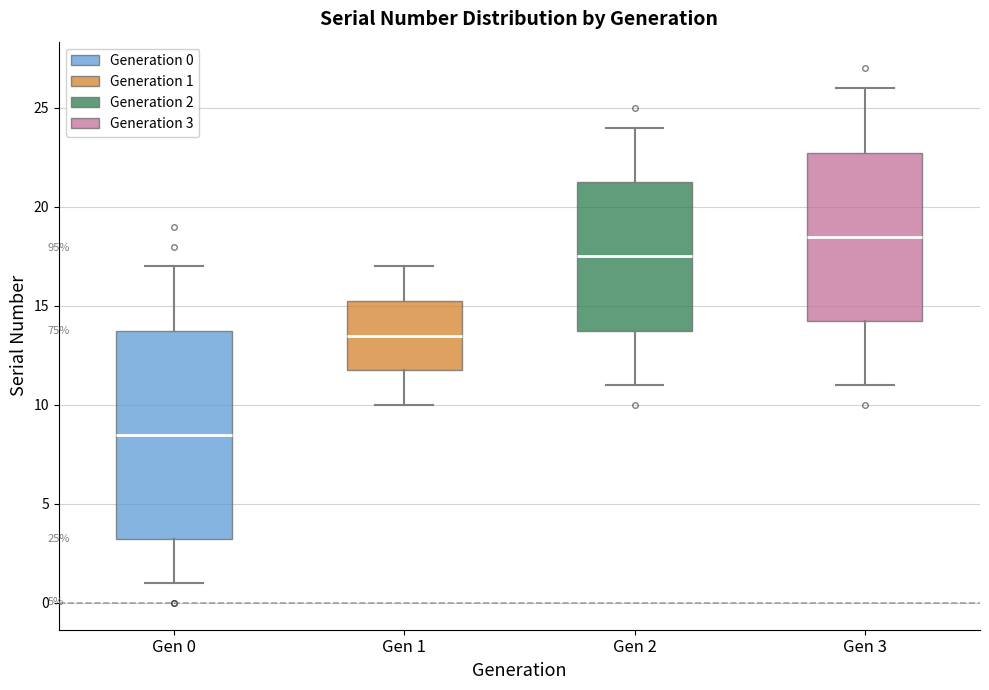

Which box has the lowest median line?

Gen 0